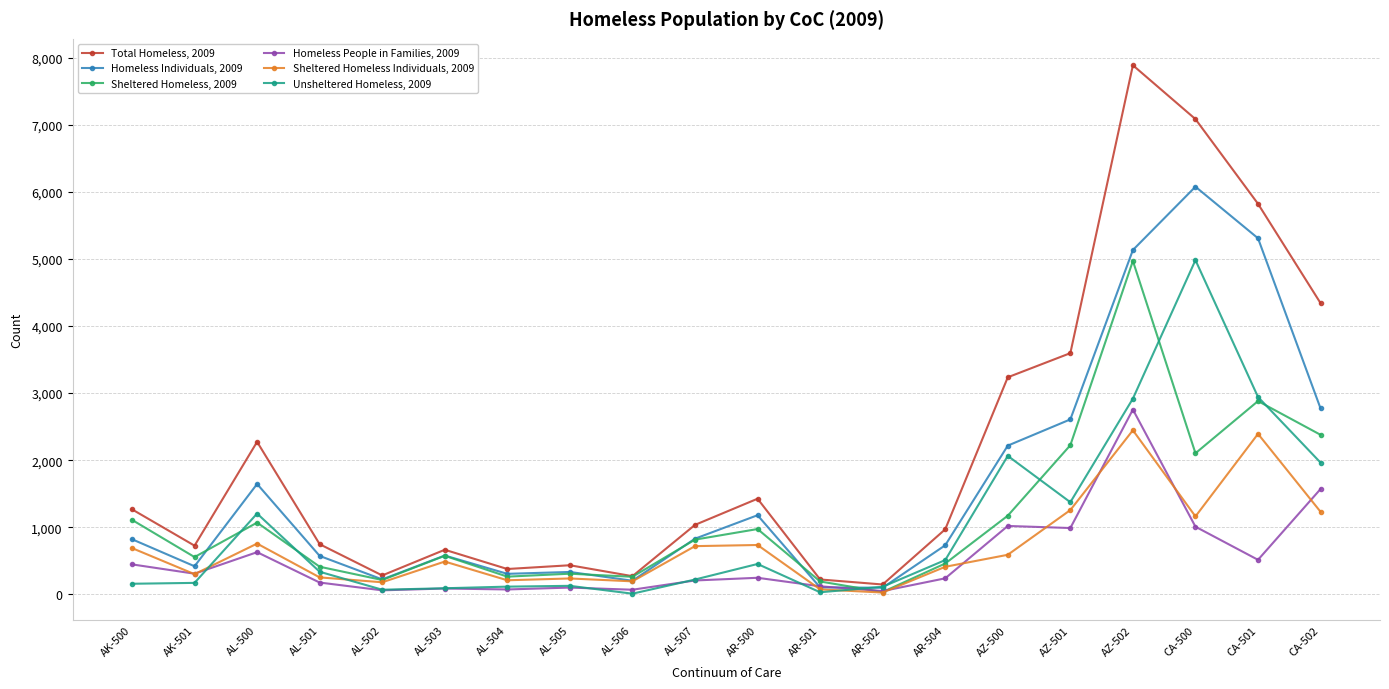

True or false: Total Homeless, 2009 has more than 1 points higher than both neighbors.

True